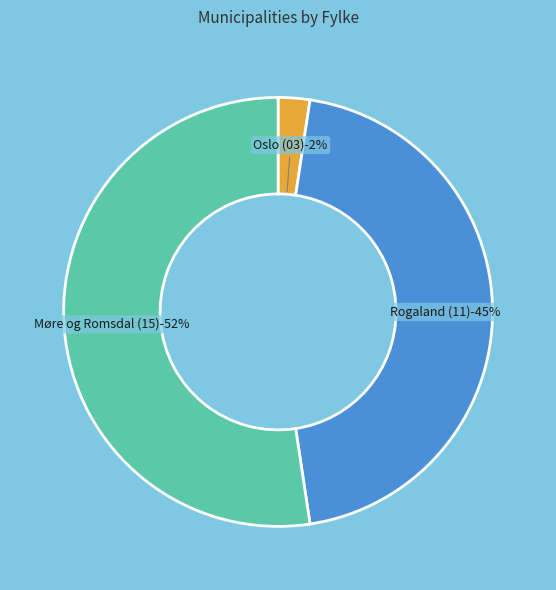

Rank the categories by value from lowest to highest.

Oslo (03), Rogaland (11), Møre og Romsdal (15)